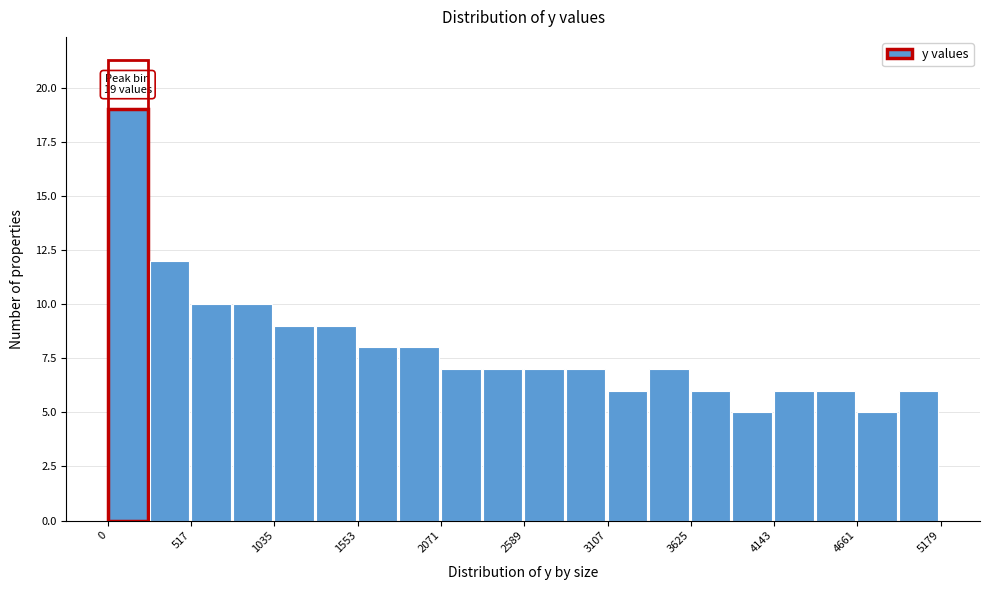

Around what value on the x-axis is the tallest bar? Give the approximate position of its centre, as read against the axis.

100